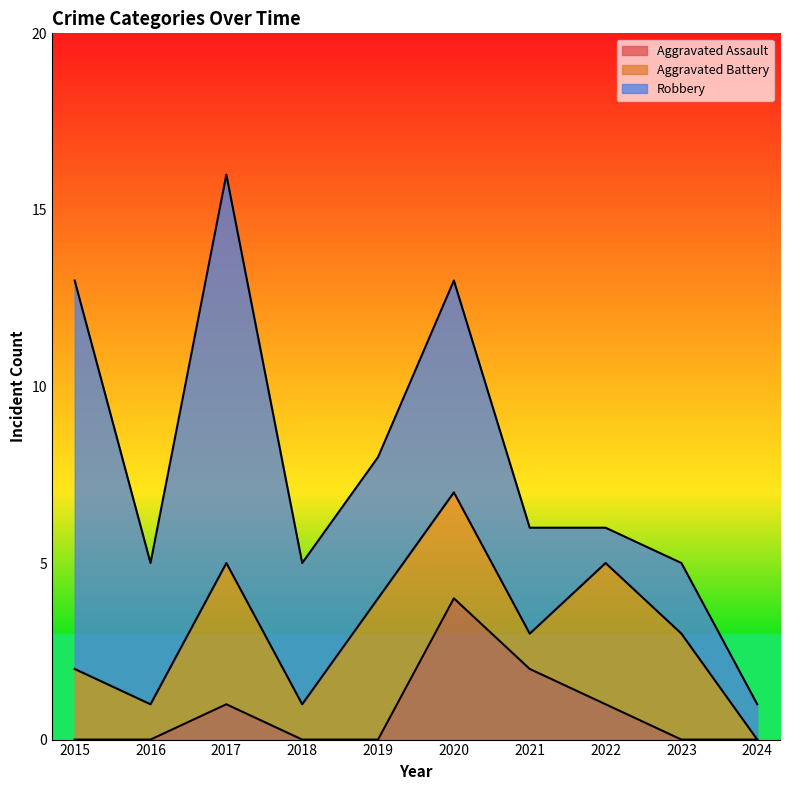

What is the difference between the maximum and minimum values in the Aggravated Battery series?

4